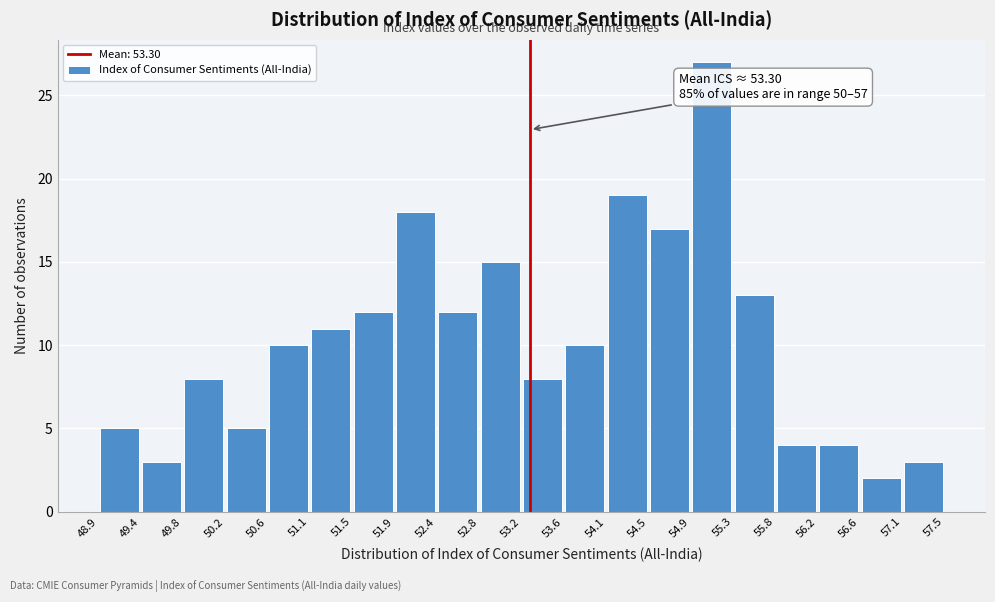

Over which range of the x-axis is the bar tallest?

54.9 to 55.3